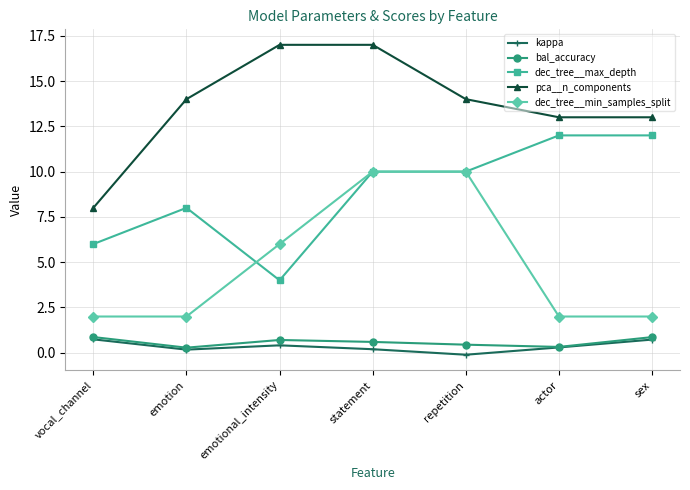

Where do dec_tree__min_samples_split and dec_tree__max_depth first cross each other?

emotion and emotional_intensity